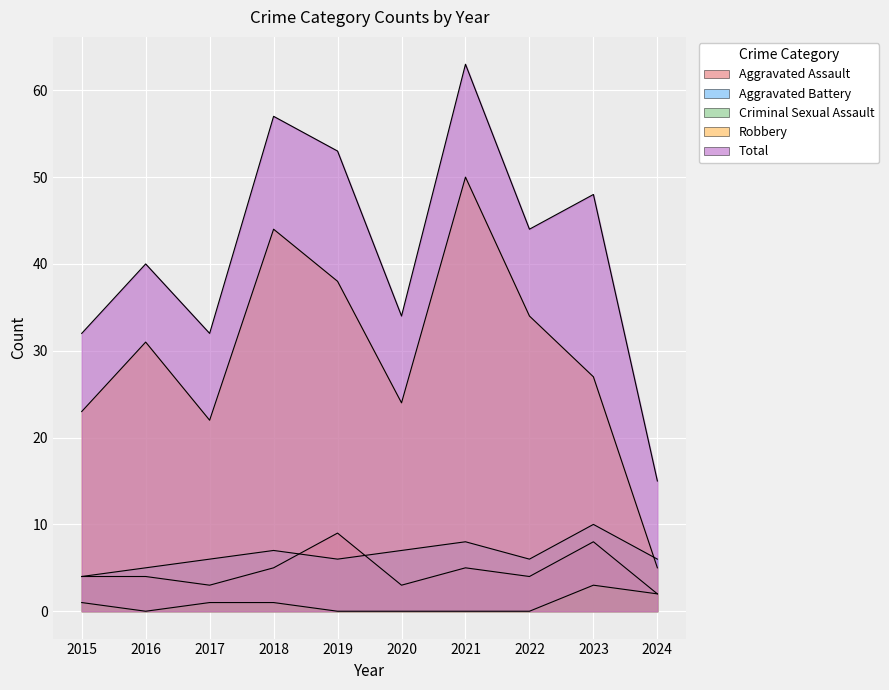

True or false: Aggravated Battery has a value of 2 at 2018.

False